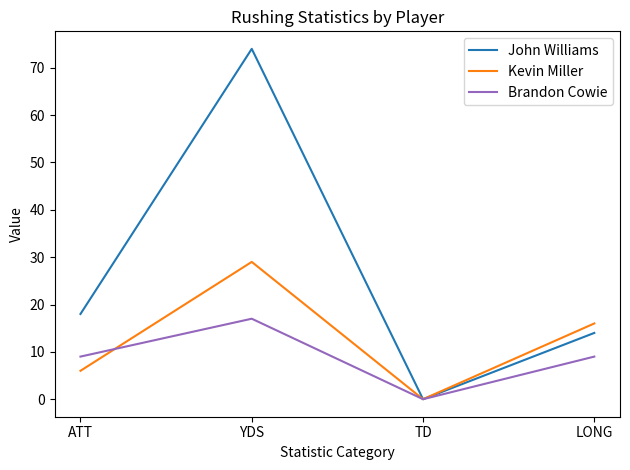

At which category is the sum across all series the highest?

YDS